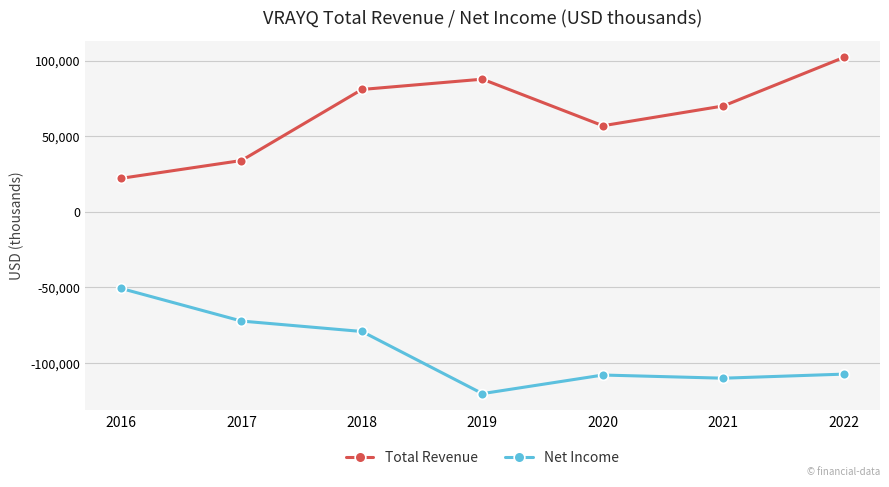

True or false: Net Income has a value of -51744 at 2019.

False